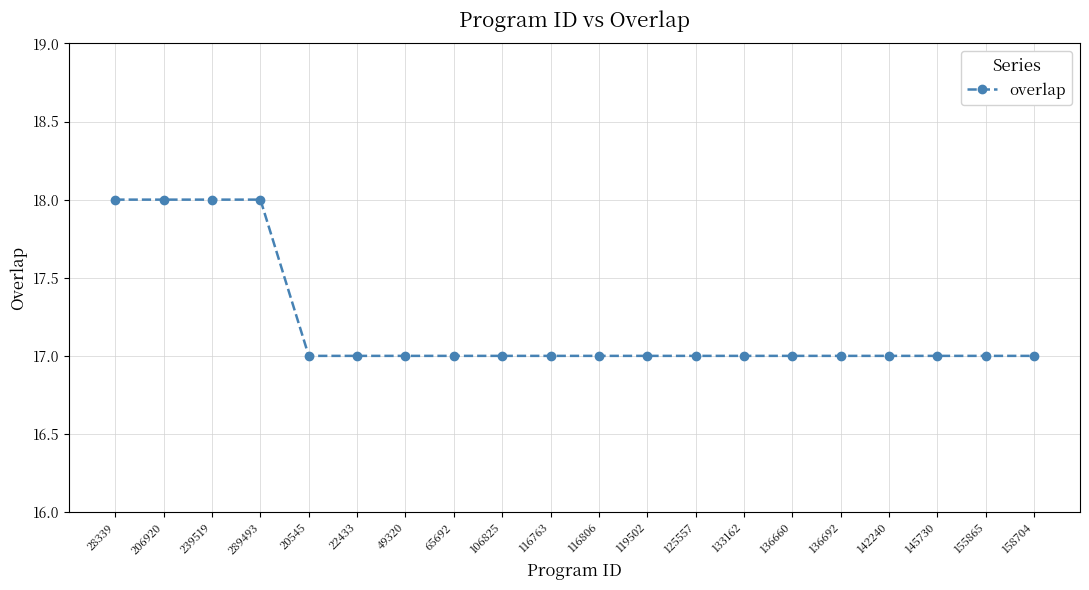

Does the chart have visible grid lines?

Yes